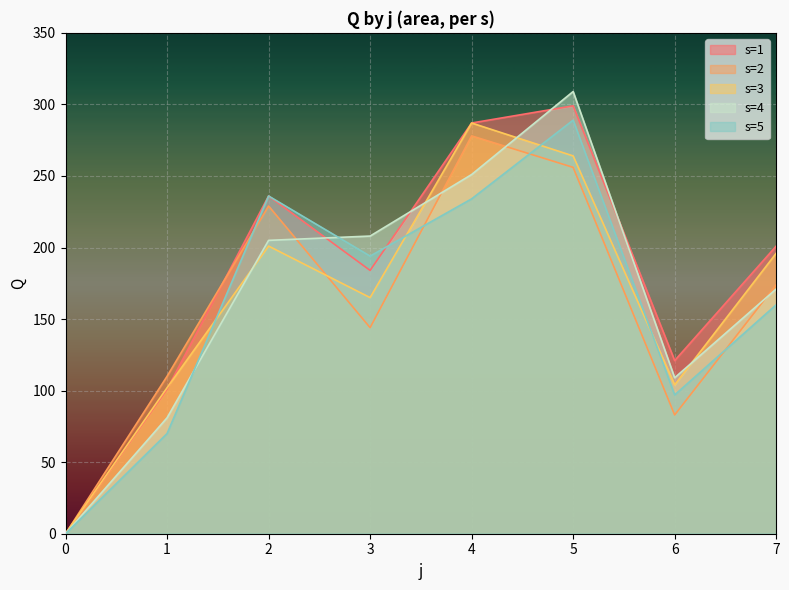

Does the chart display data point markers on the line(s)?

No